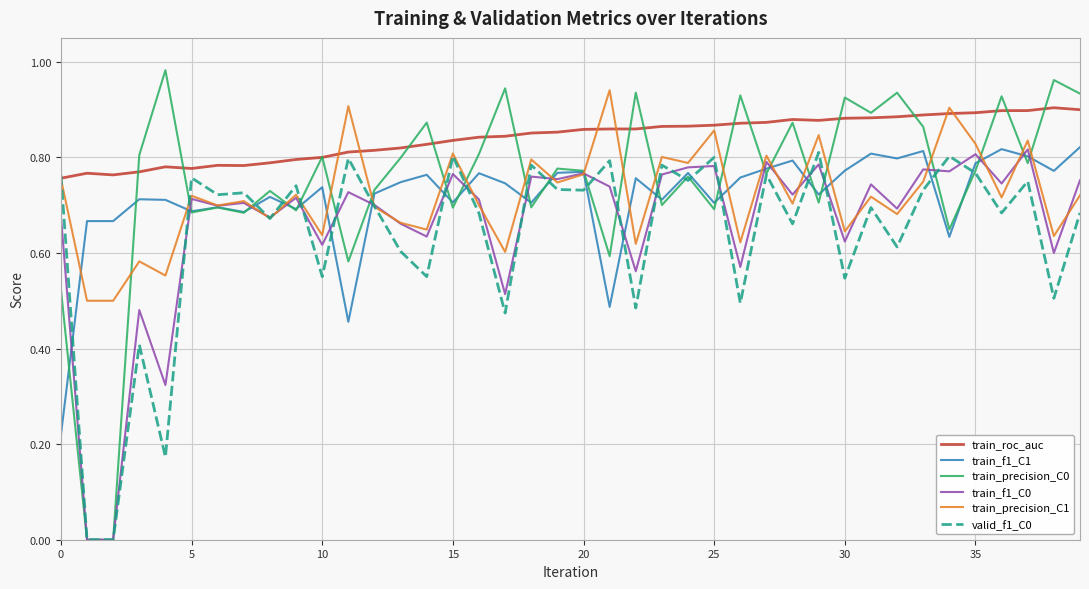

Which series ends up on top after the final intersection of train_roc_auc and train_precision_C0?

train_precision_C0